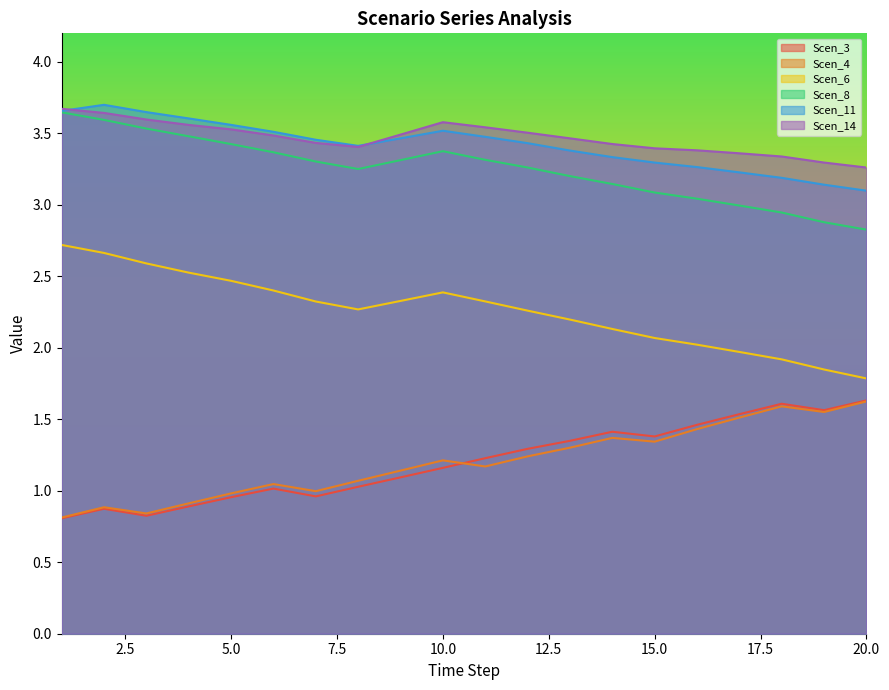

Does the chart display data point markers on the line(s)?

No